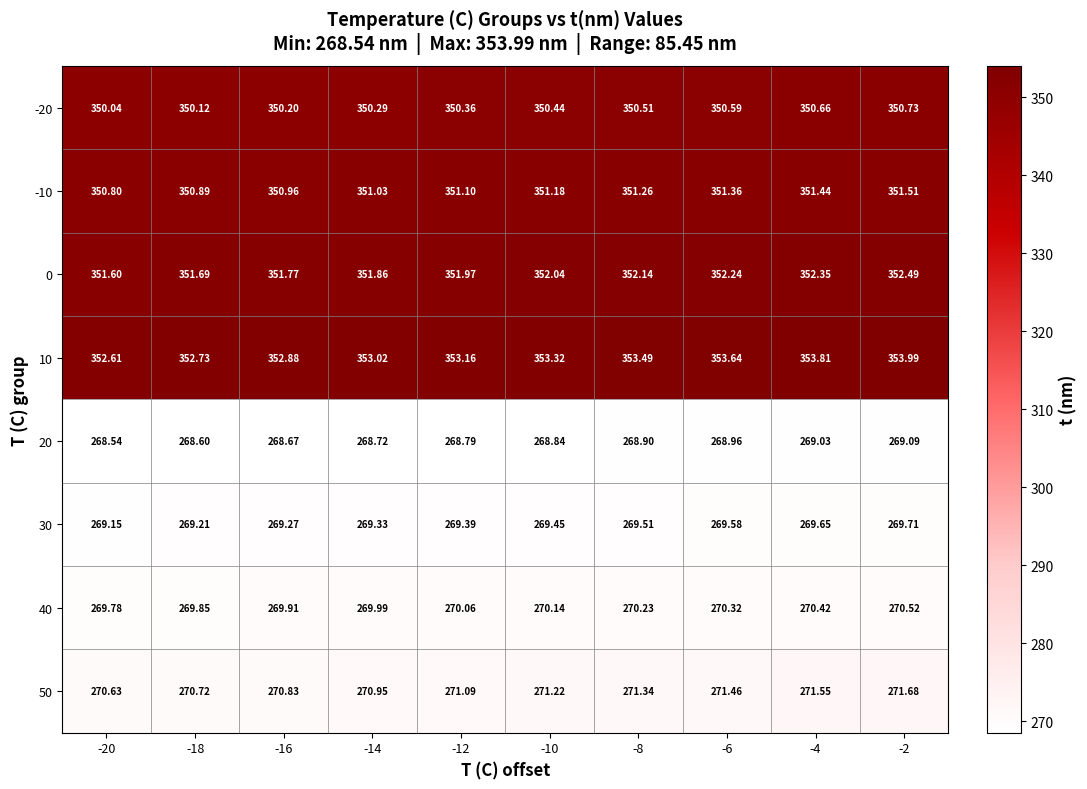

Is the value of -10 at -14 greater than the value of 40 at -14?

Yes